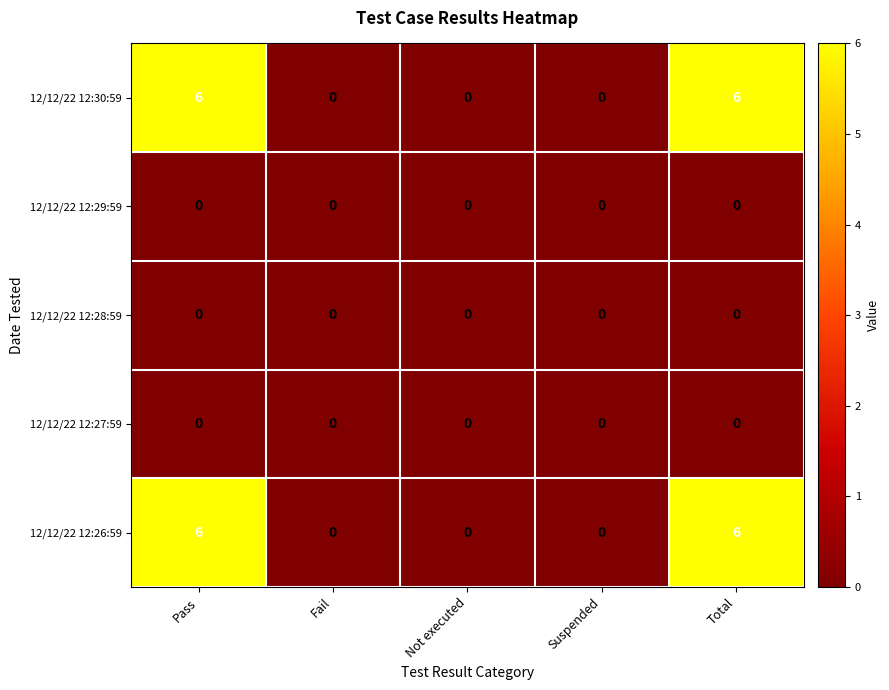

Is it true that 12/12/22 12:30:59 equals 6 at Total?

True